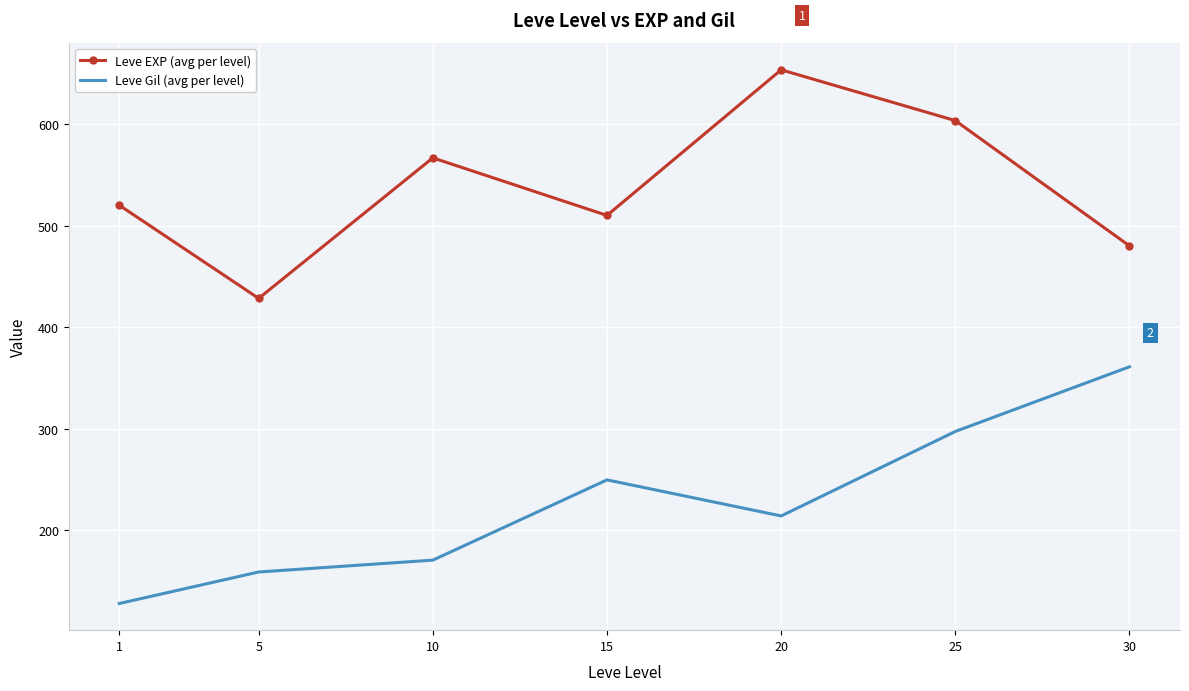

What is the average value of the Leve Gil (avg per level) series?

225.7